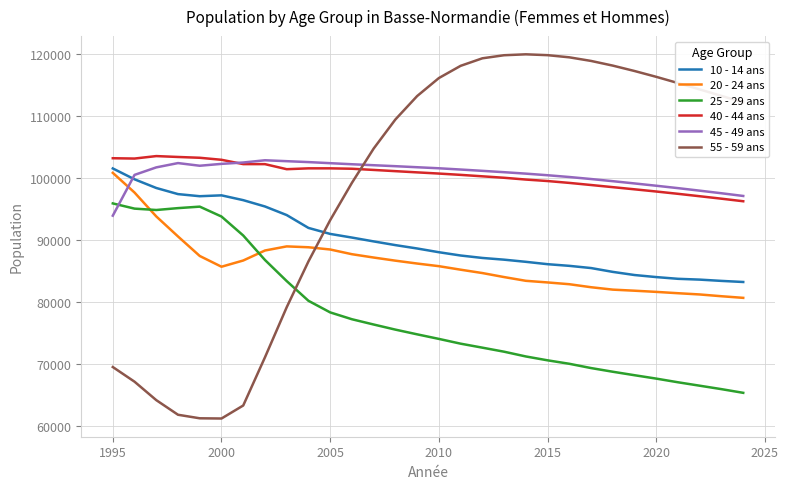

What is the minimum value for 55 - 59 ans?

61147